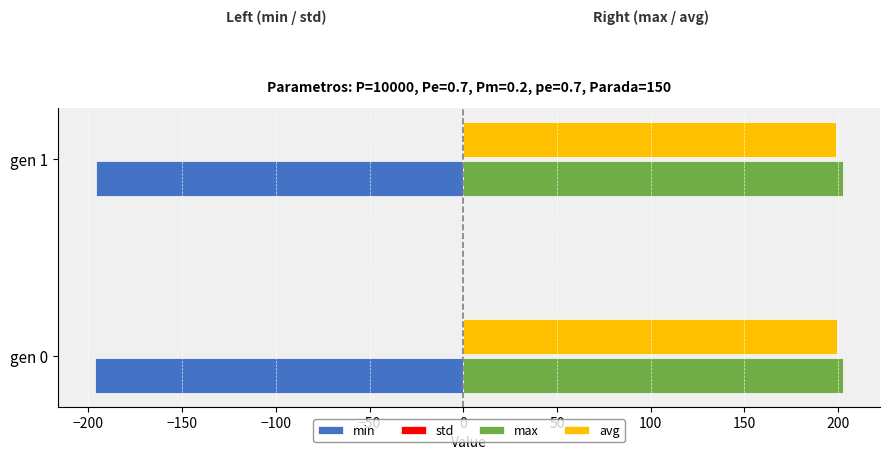

What is the sum of all min values?

-392.4